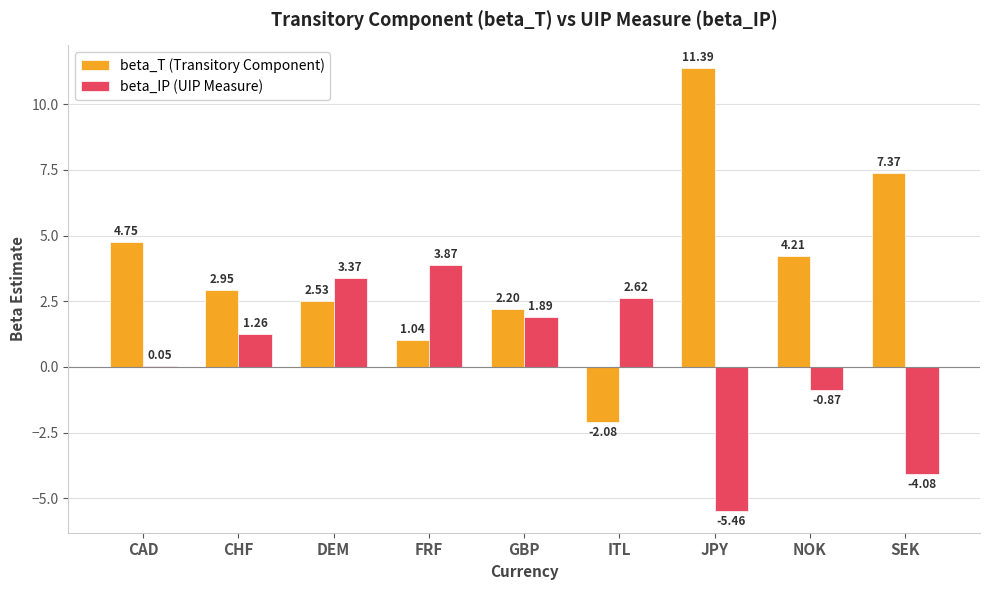

Which series has the largest total across all categories?

beta_T (Transitory Component)